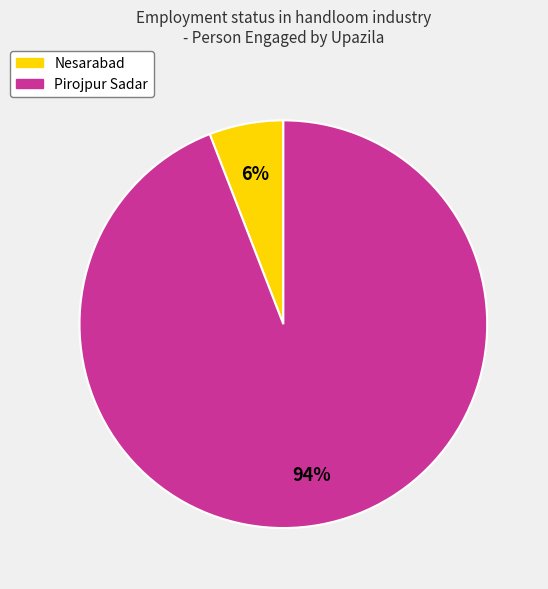

To the nearest percent, what is the difference between the largest and smallest slice percentages?

88%